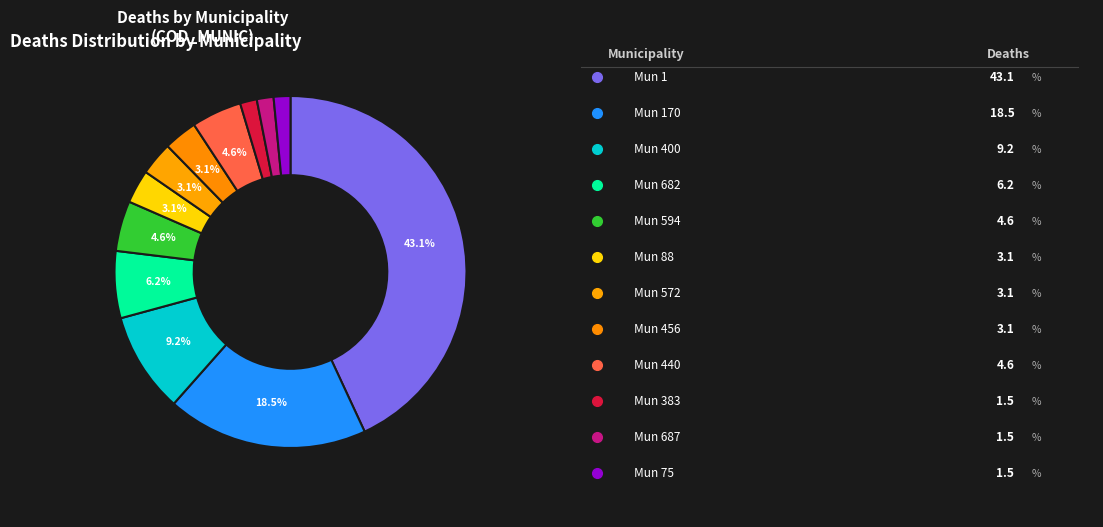

How many segments does this pie chart have?

12